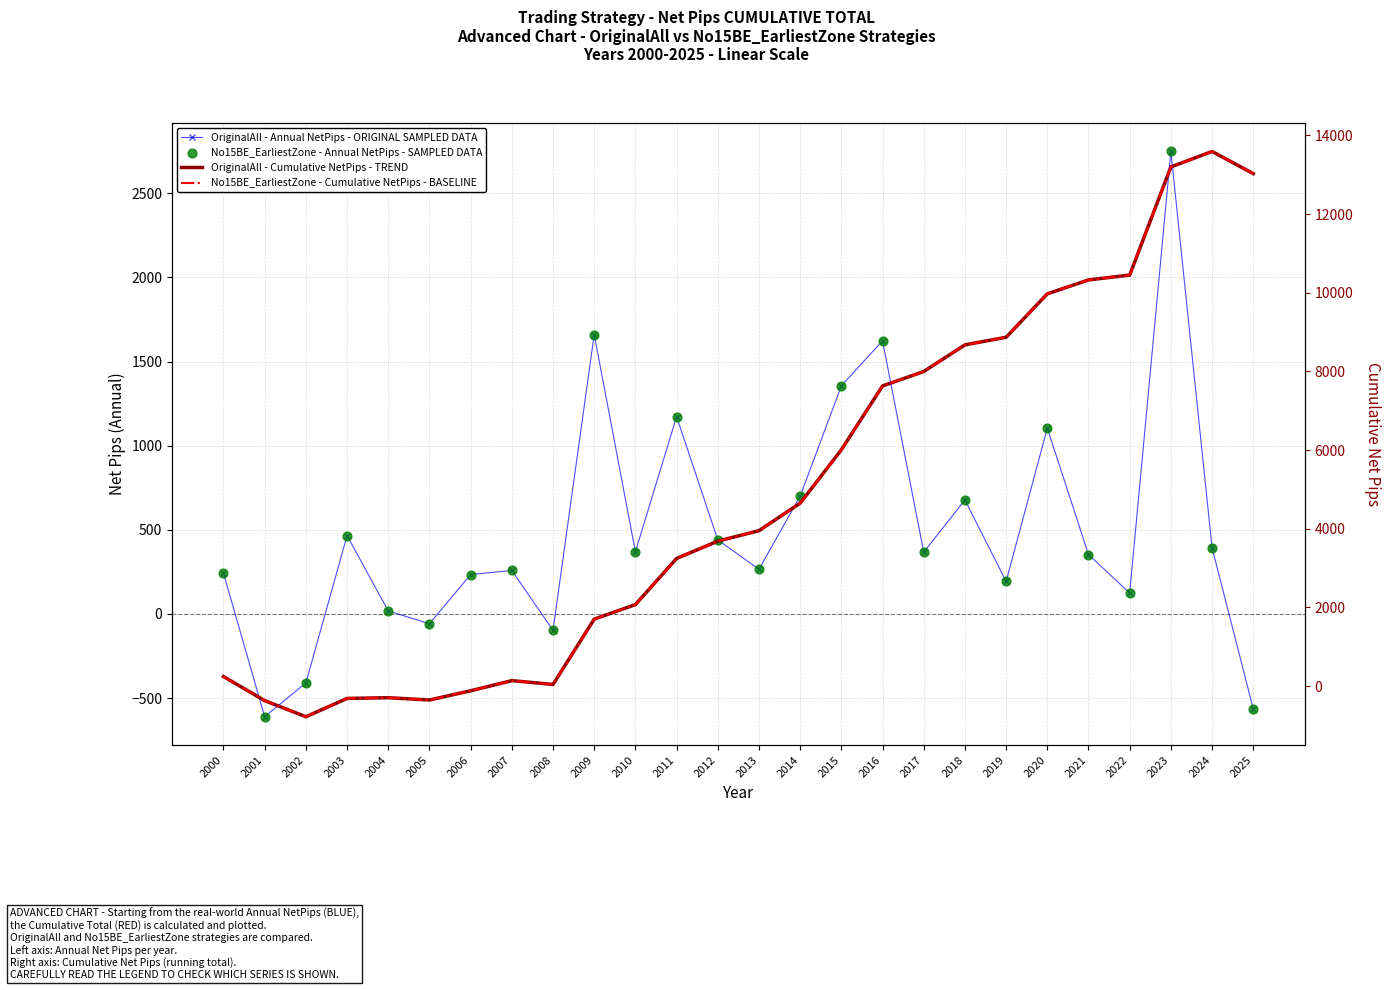

At how many categories does at least one series exceed 9675?

6